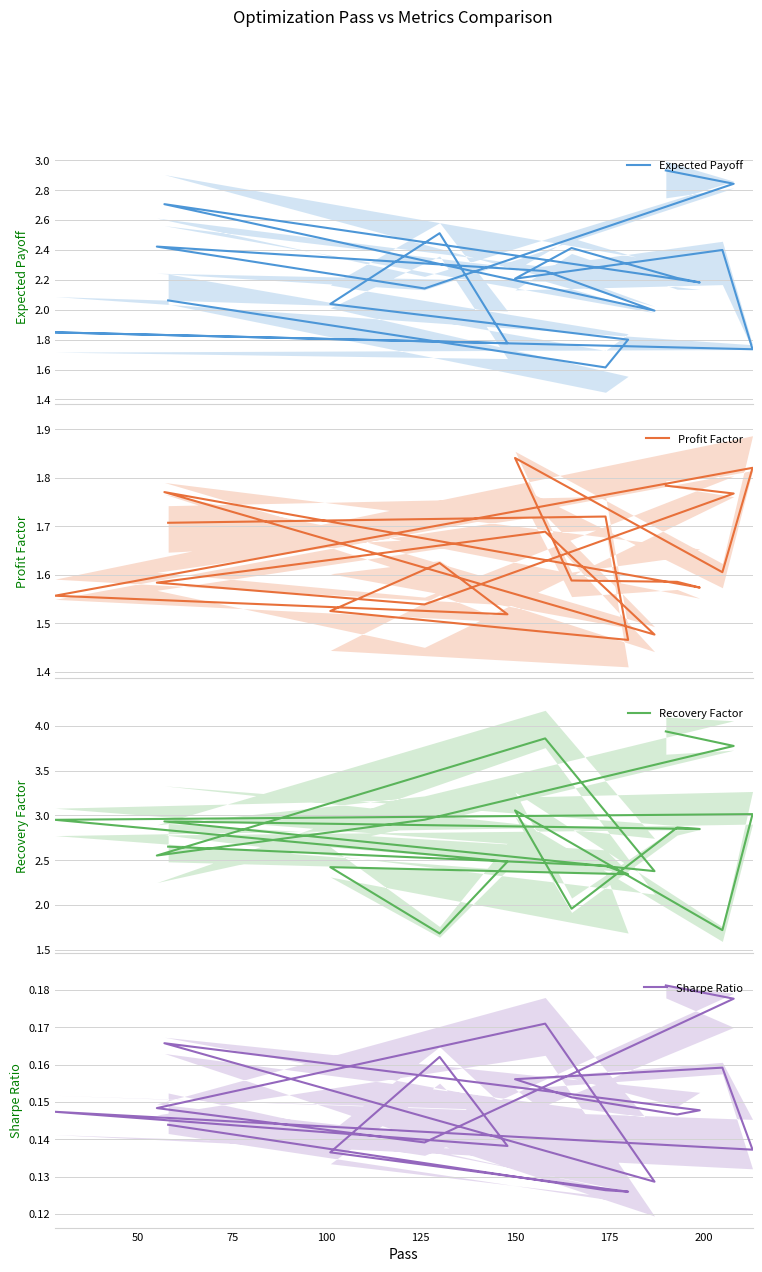

Is it true that Recovery Factor equals 2.9 at 175?

True